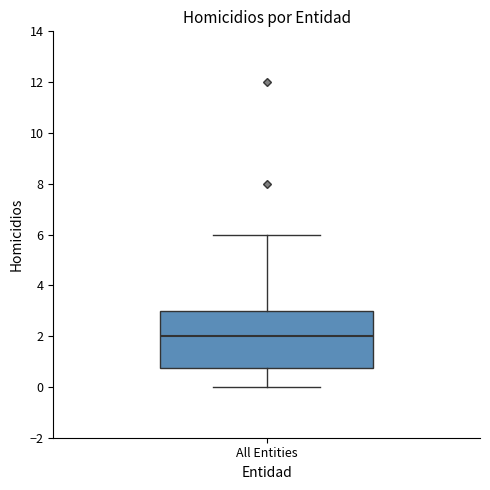

Where does the lower whisker of the box for All Entities end on the y-axis? The values are not printed on the chart, so give them approximately, as read against the axis.

0.0